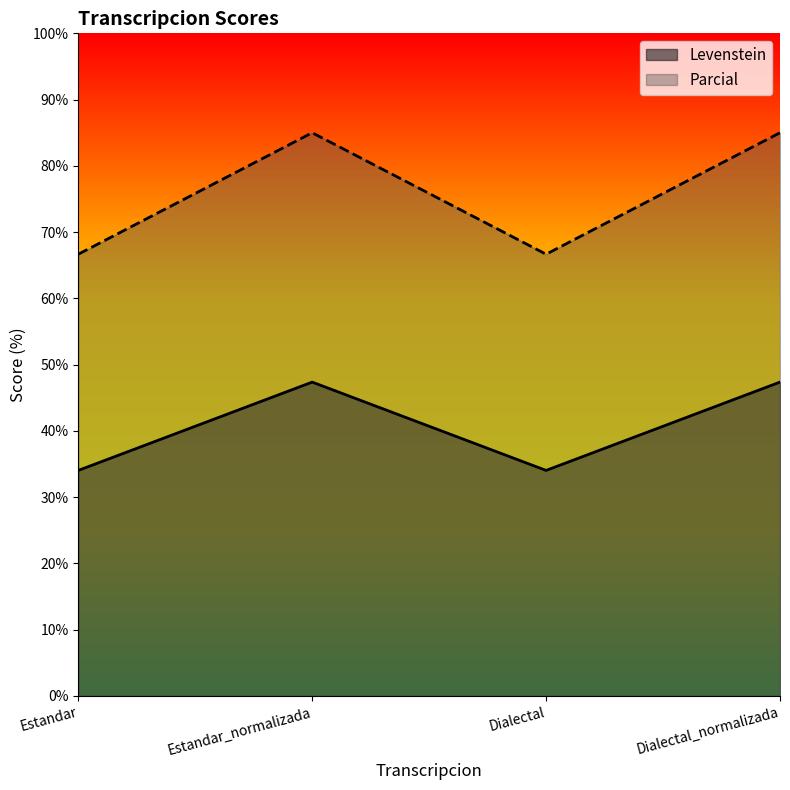

The value of Levenstein at Dialectal_normalizada is 47.4. True or false?

True